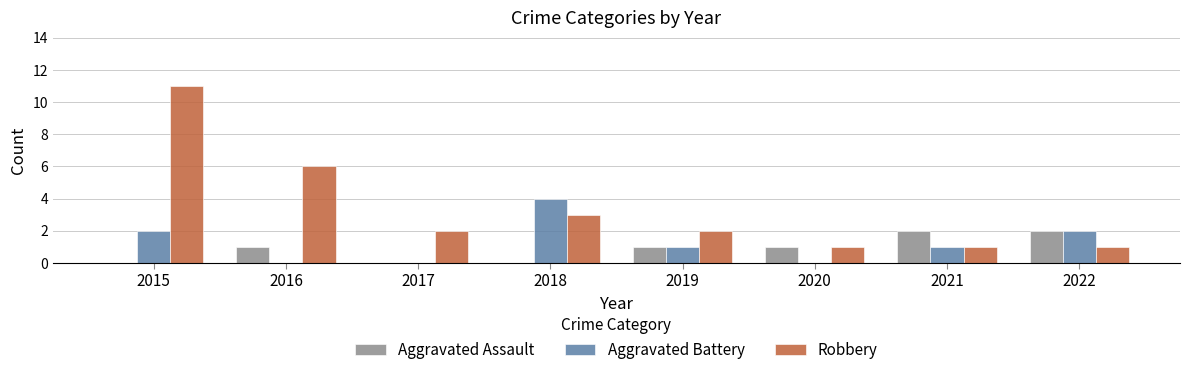

True or false: Aggravated Assault has a value of 0 at 2019.

False